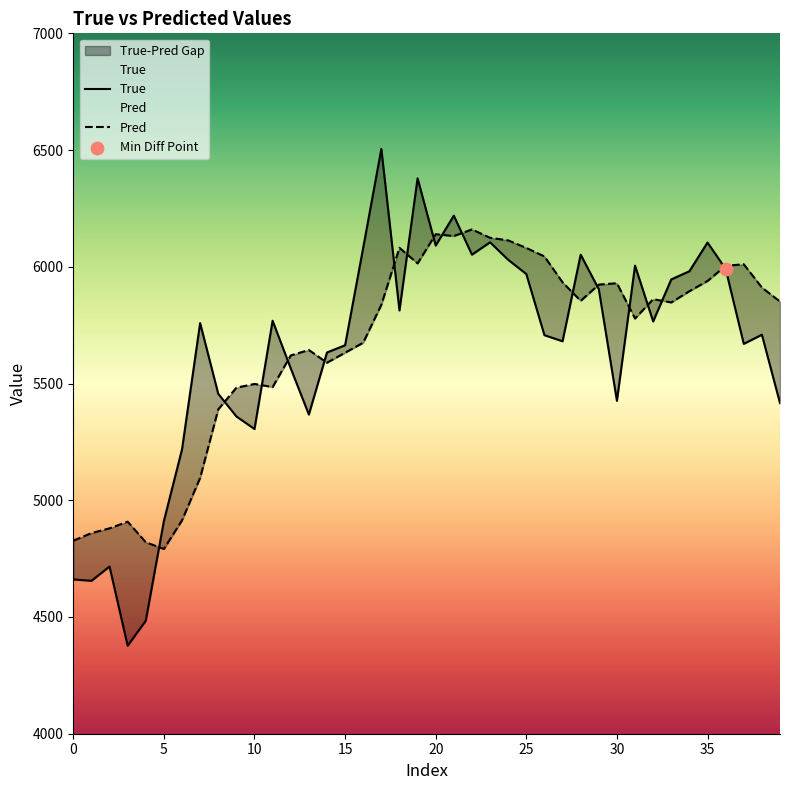

Which series contains the lowest Y value?

True